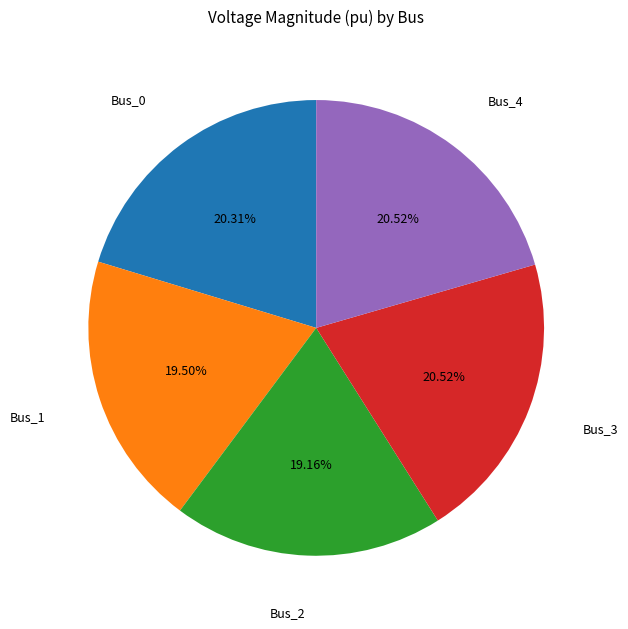

Is there a majority slice in this chart?

No